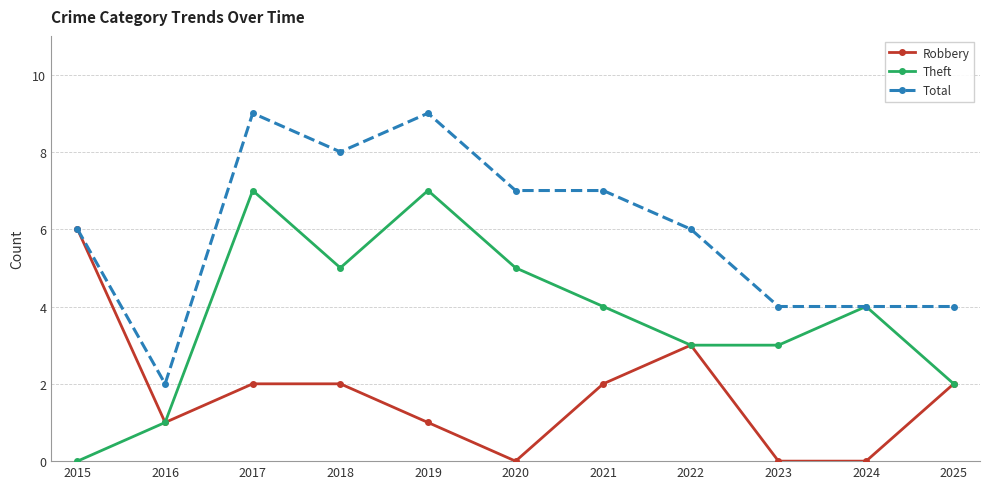

Rank the series by their maximum value, from highest to lowest.

Total, Theft, Robbery